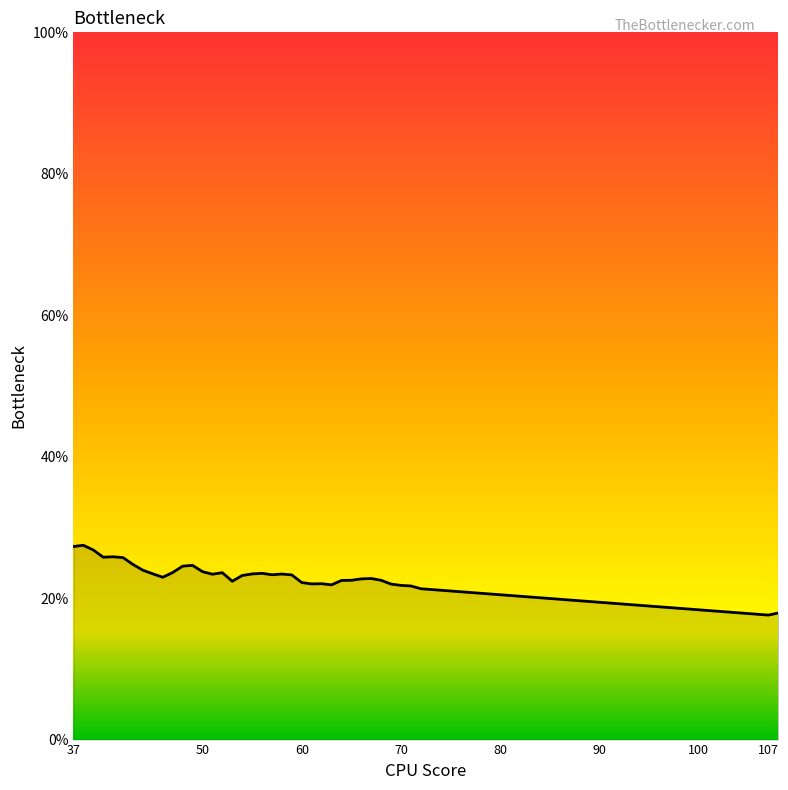

What is the difference between the maximum and minimum values?

9.9